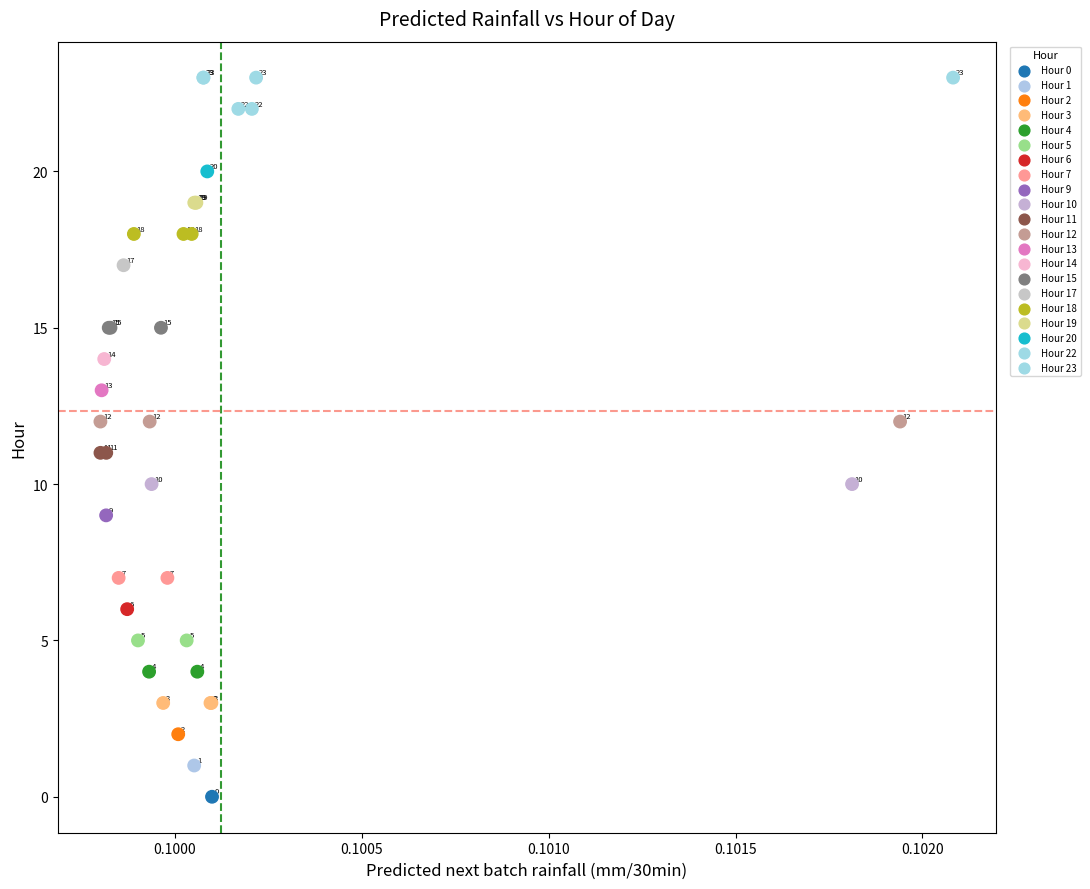

What Y value in the scatter plot is closest to 11?

11